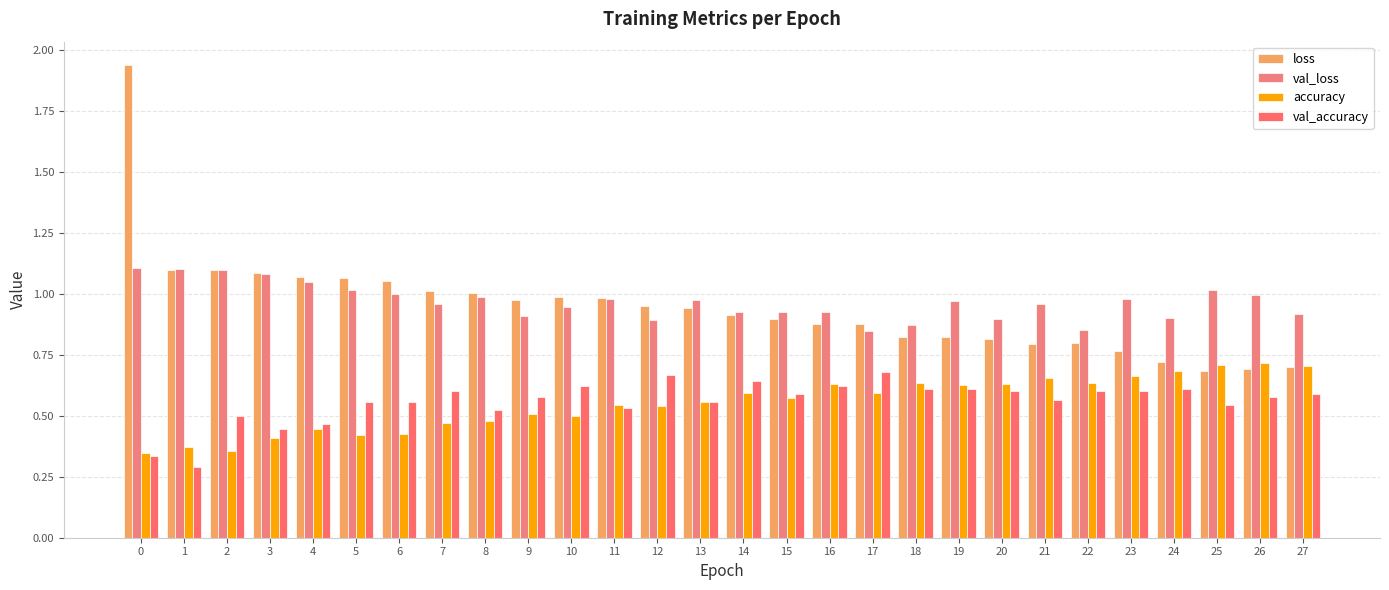

What is the value of the val_loss bar at the 2nd from the left?

1.1